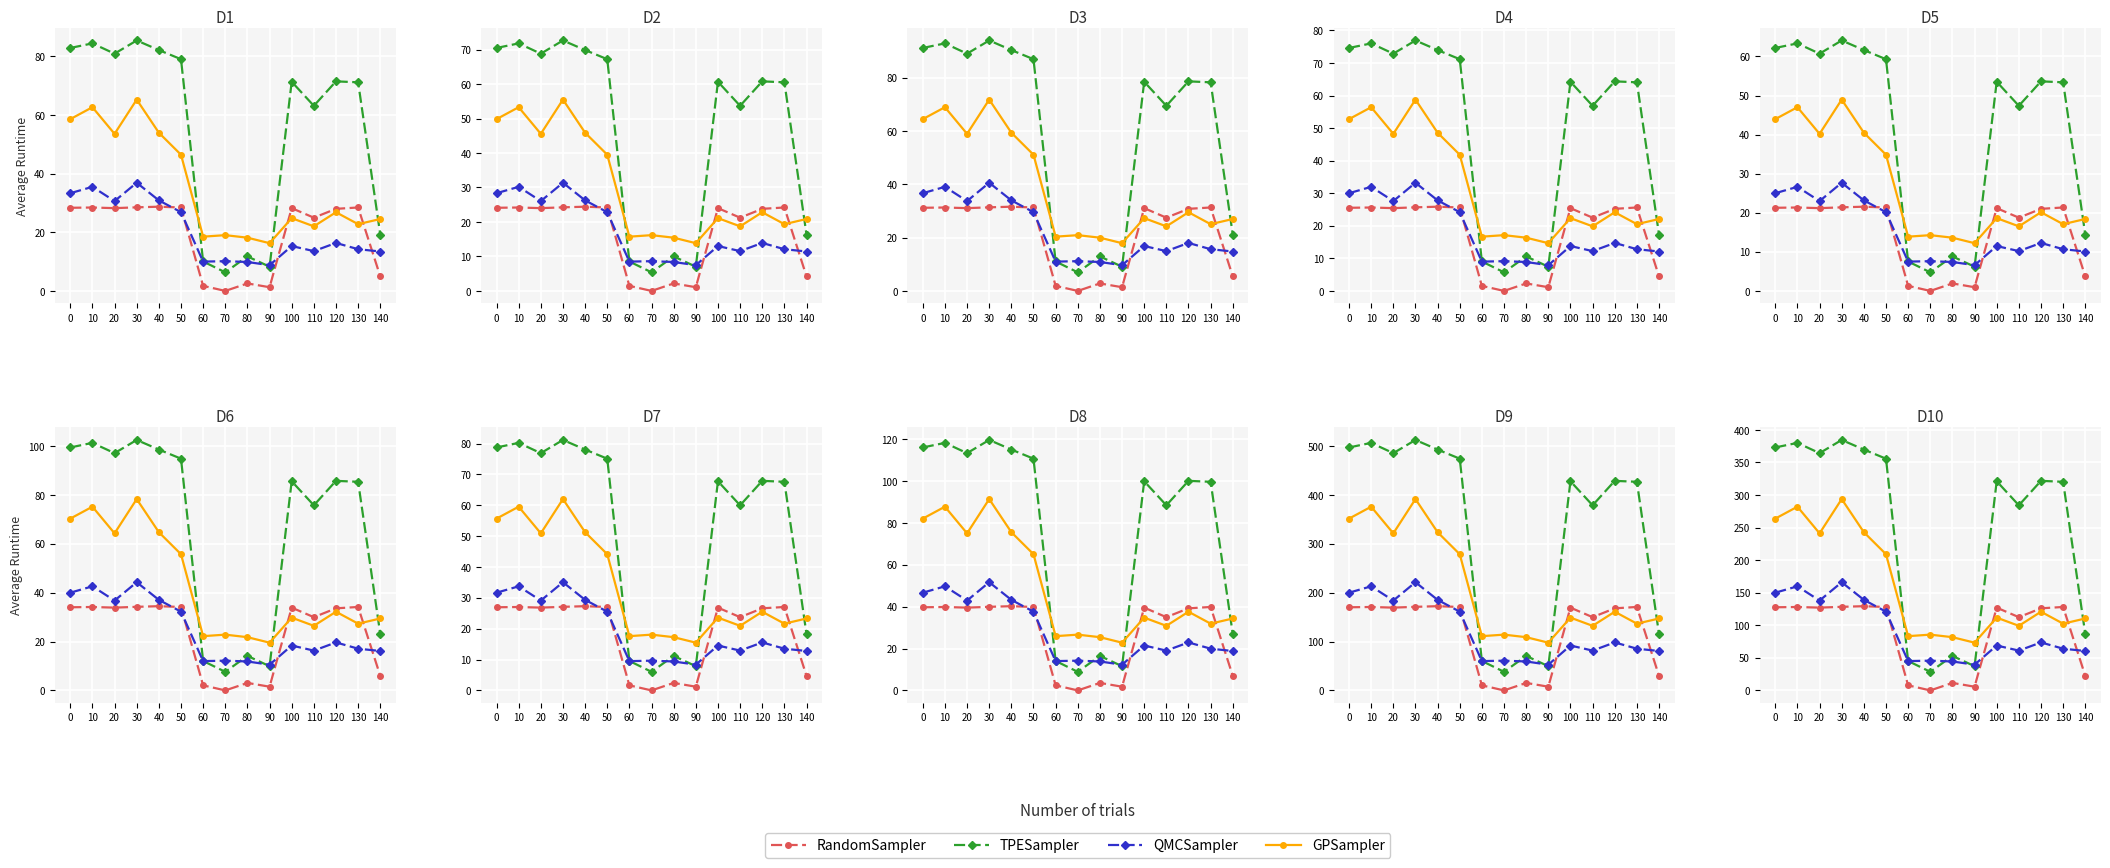

How many data points in QMCSampler are above 68?

8